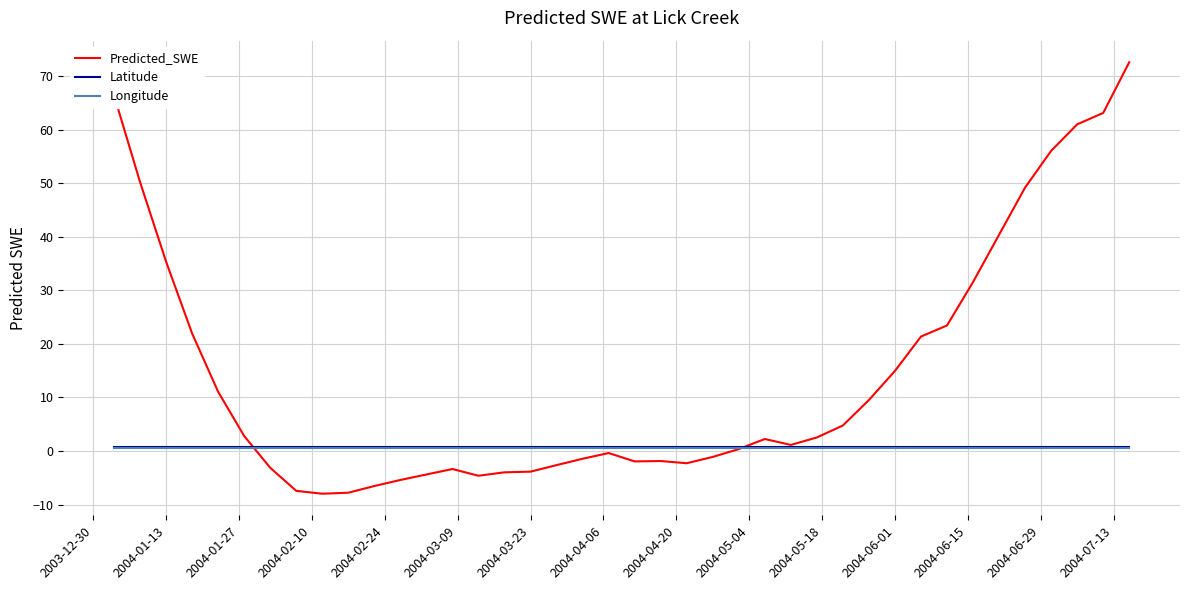

Which series has the widest spread of values?

Predicted_SWE